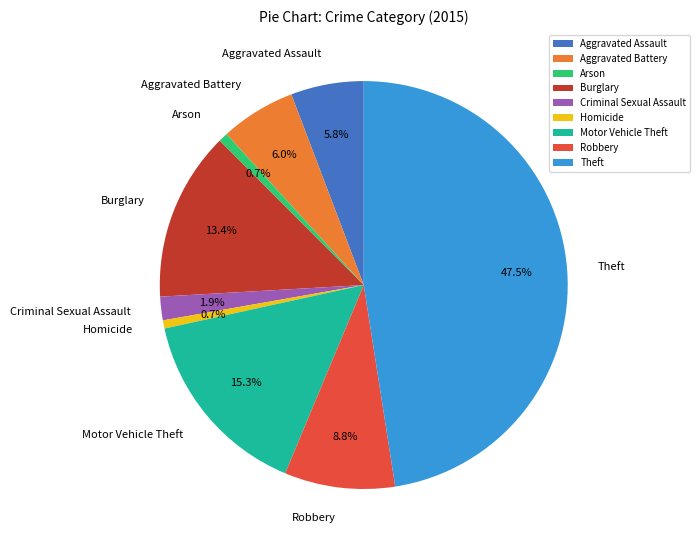

How many slices are in this pie chart?

9